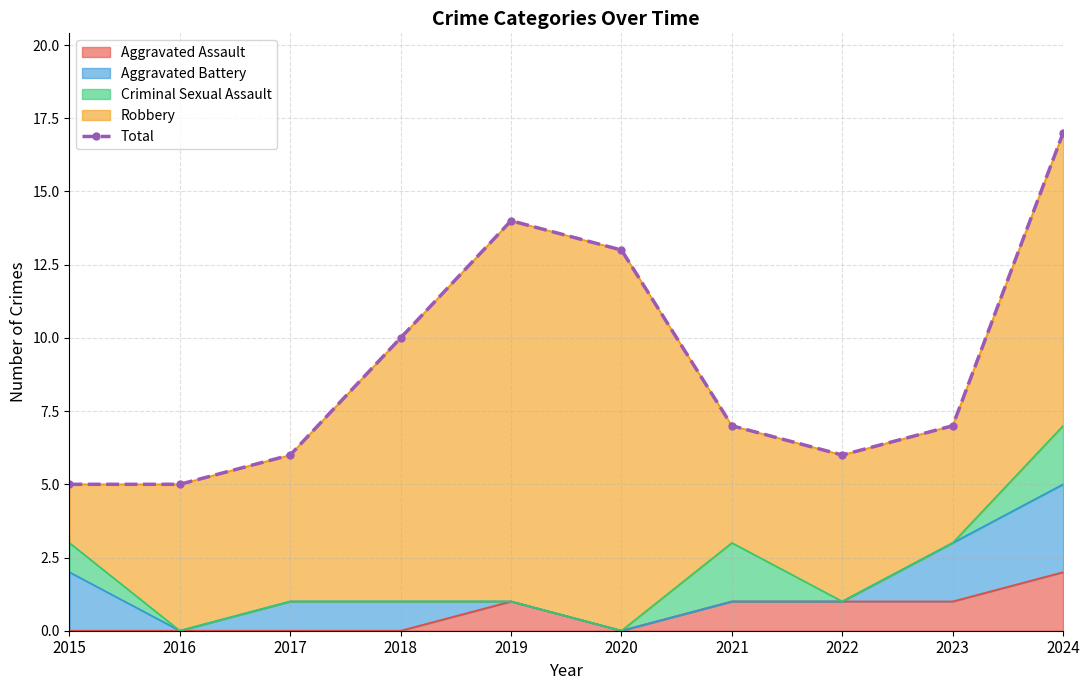

Where is the first local minimum?

2022